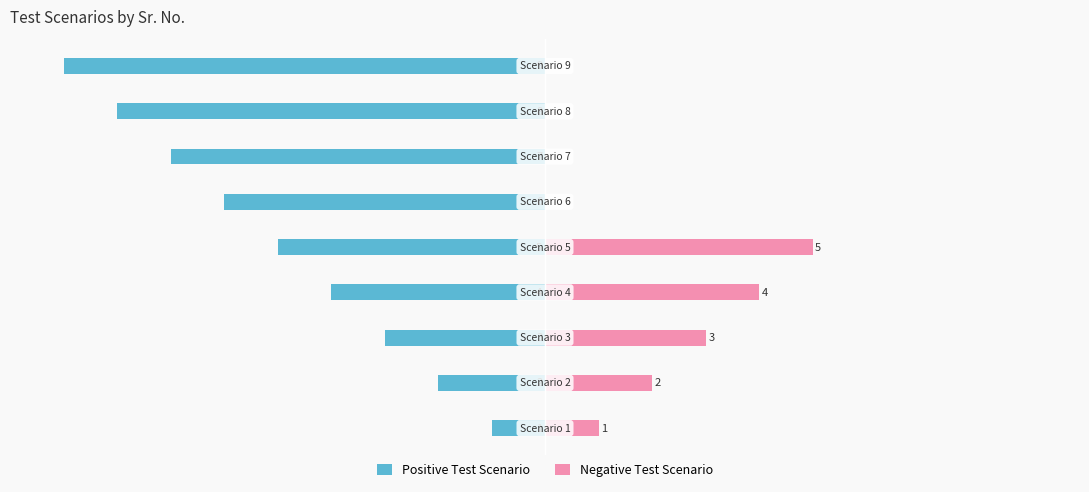

How many data points in Negative Test Scenario are above 1?

4